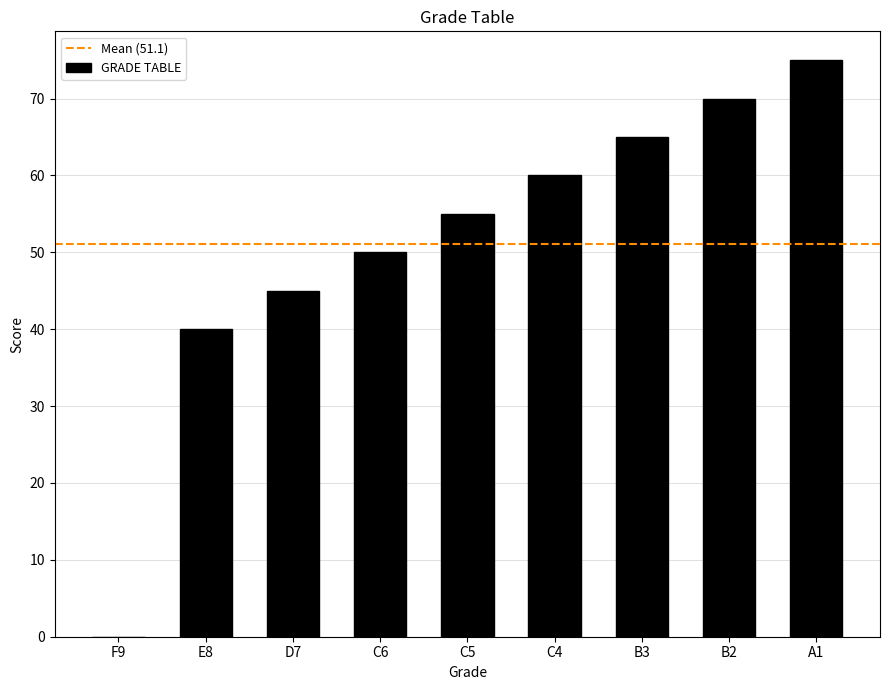

Are the bars horizontal?

No